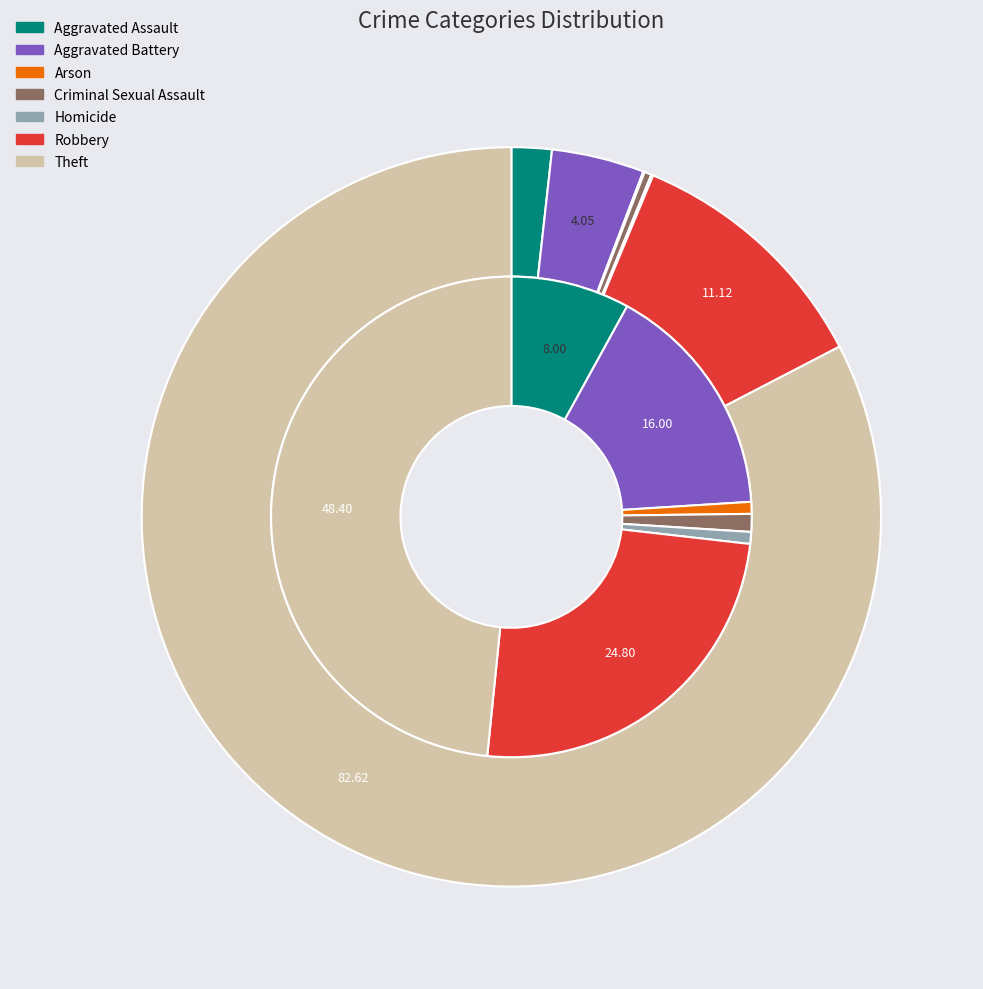

Between values_total and values_2023, which is larger?

values_total